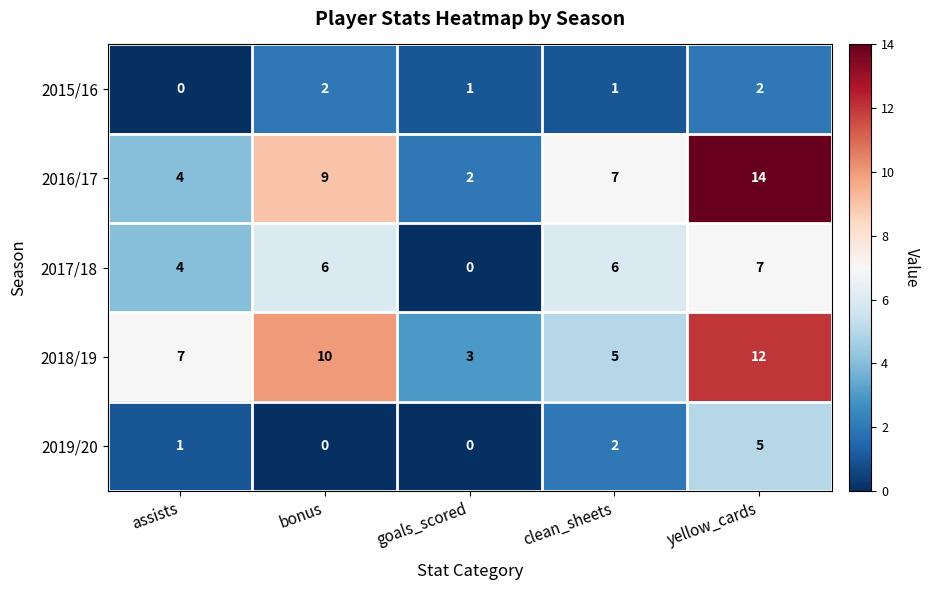

What is the difference between the maximum and minimum values in the 2016/17 series?

12